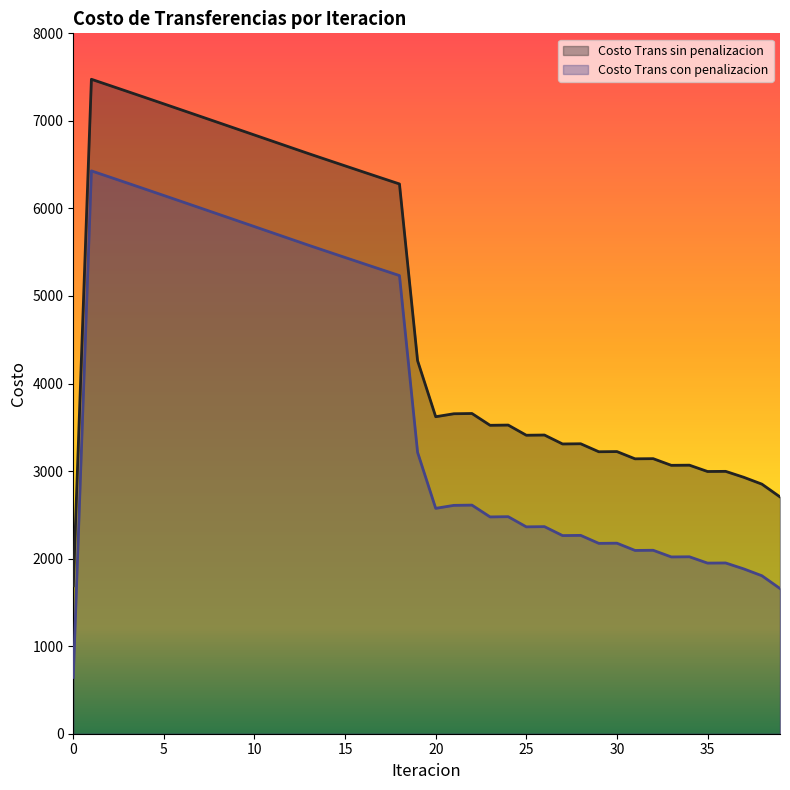

Rank the series by their maximum value, from lowest to highest.

Costo Trans con penalizacion, Costo Trans sin penalizacion